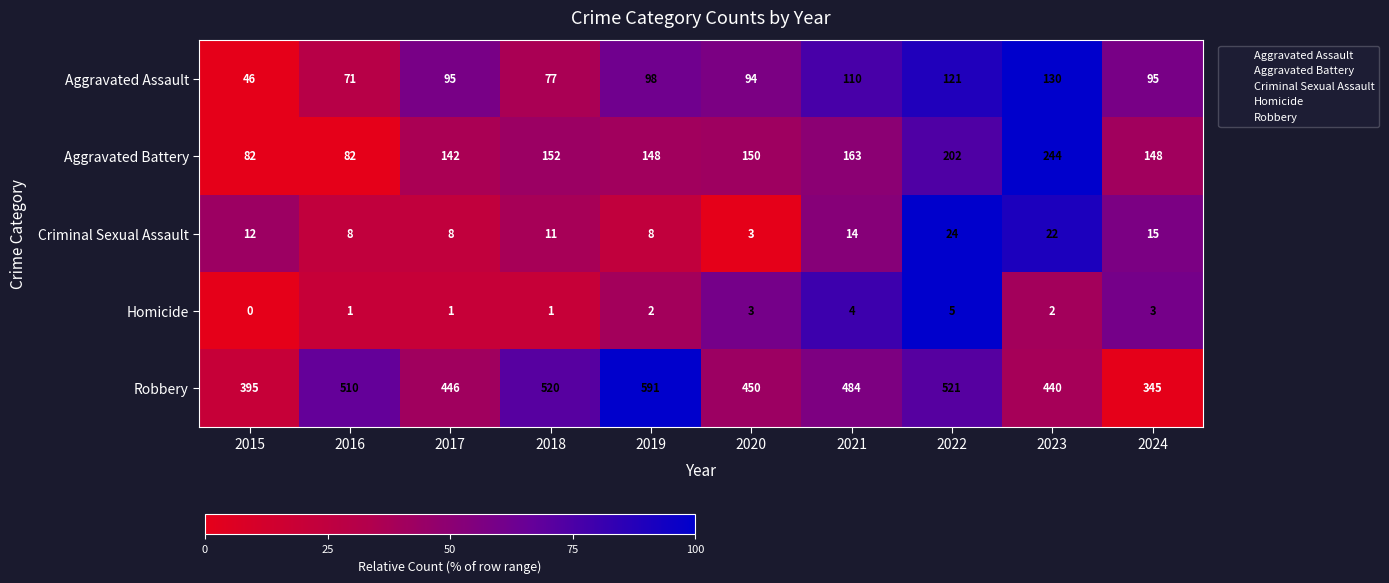

What is the difference between the second highest and second lowest values in the Homicide series?

3